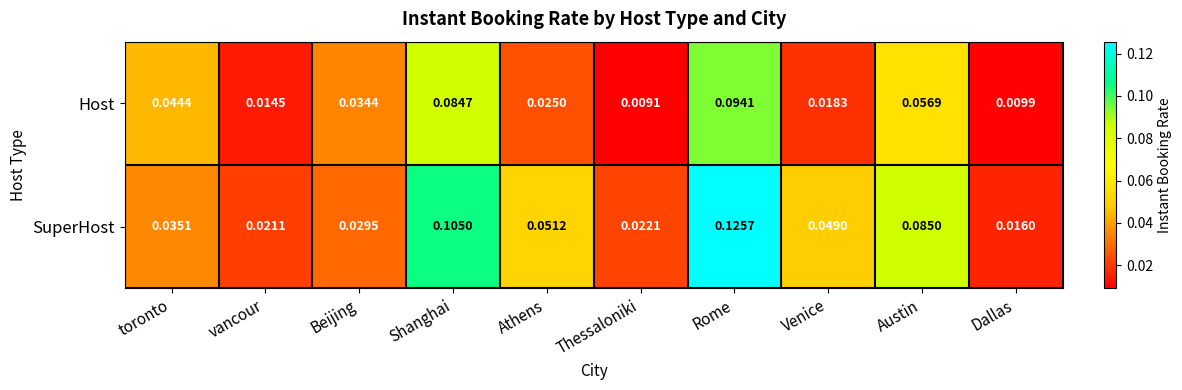

Which label corresponds to the smallest value in the chart?

Thessaloniki